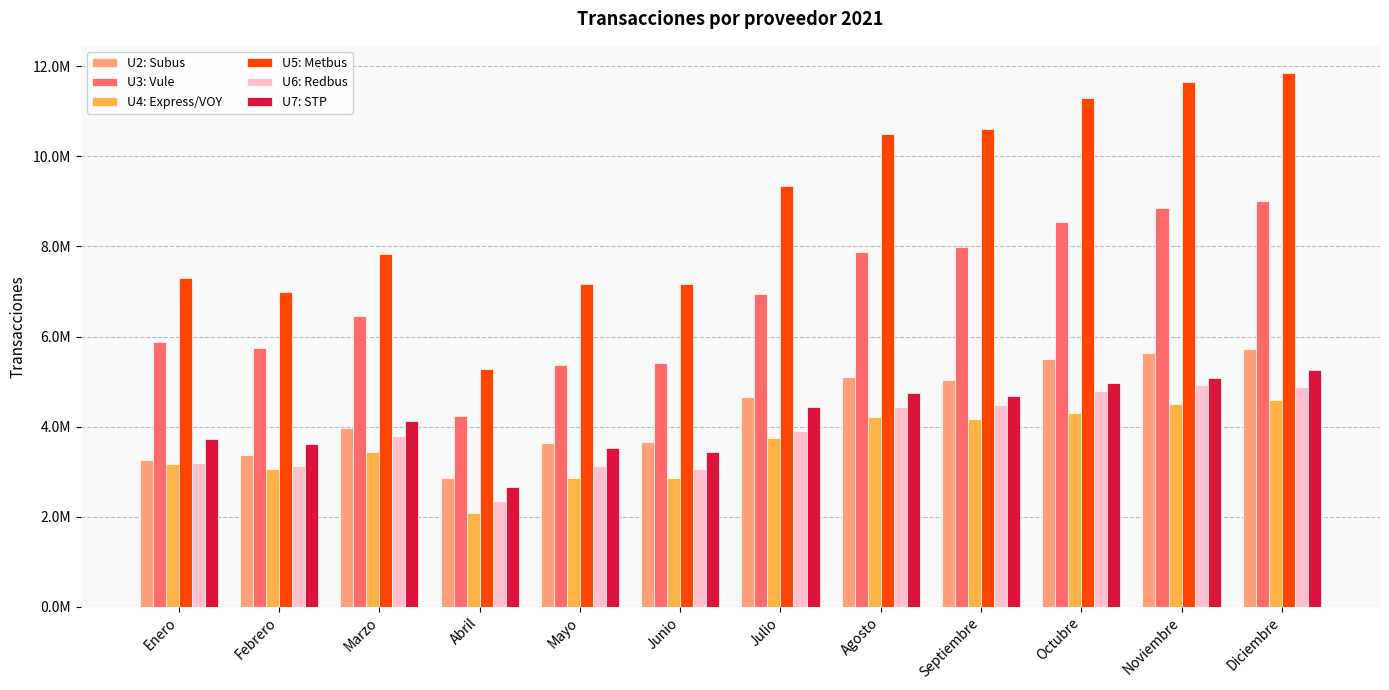

Are the bars horizontal?

No